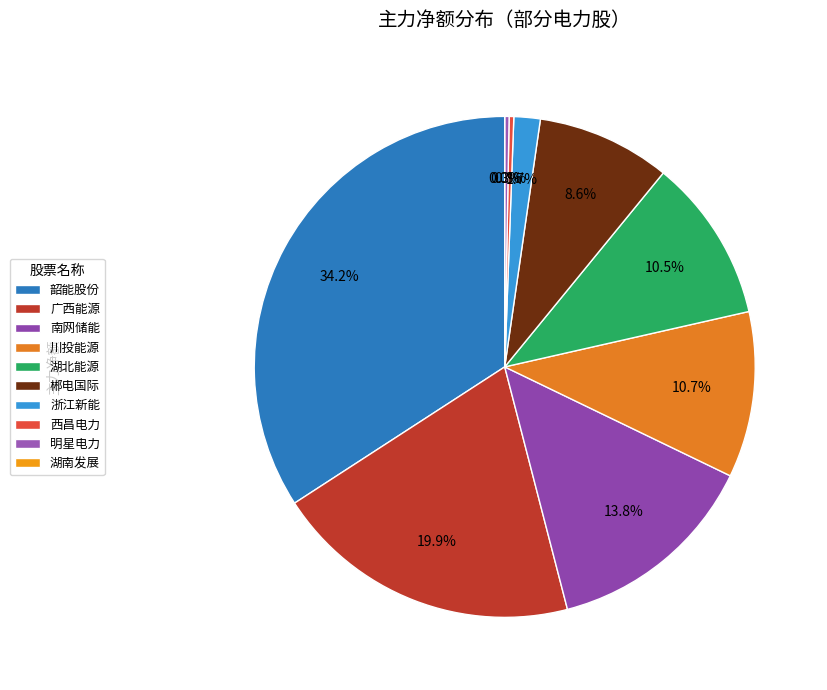

How many segments does this pie chart have?

10